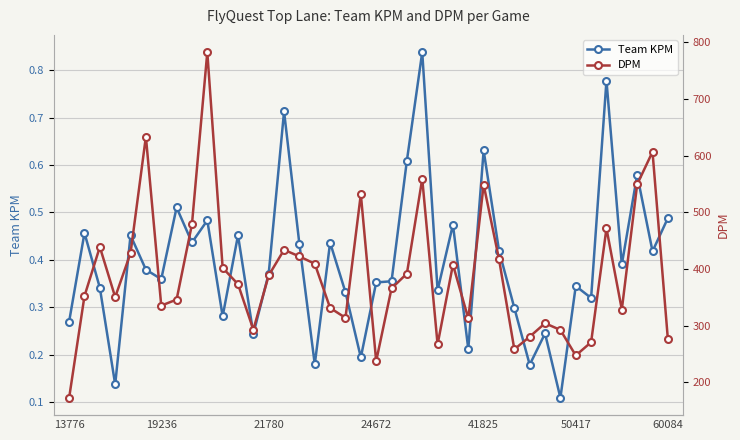

Count the Team KPM values in the range 0 to 1.

40